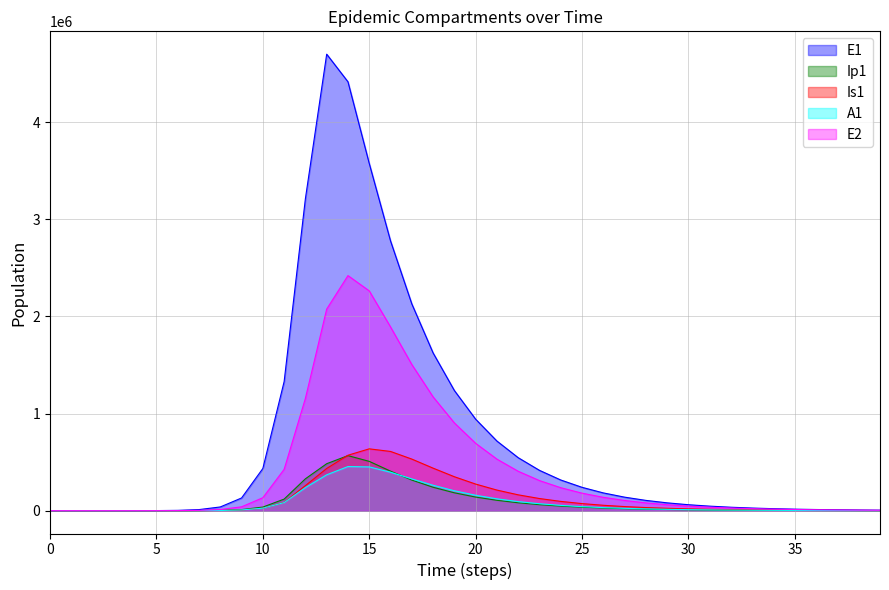

What is the difference between the second highest and minimum values in the E2 series?

2262500.2